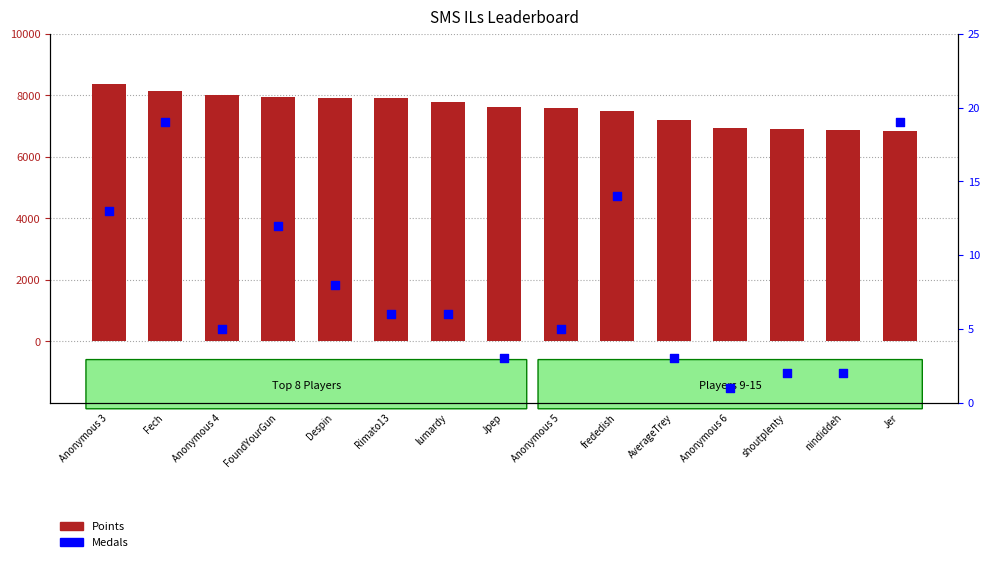

Which series contains the lowest Y value?

Medals